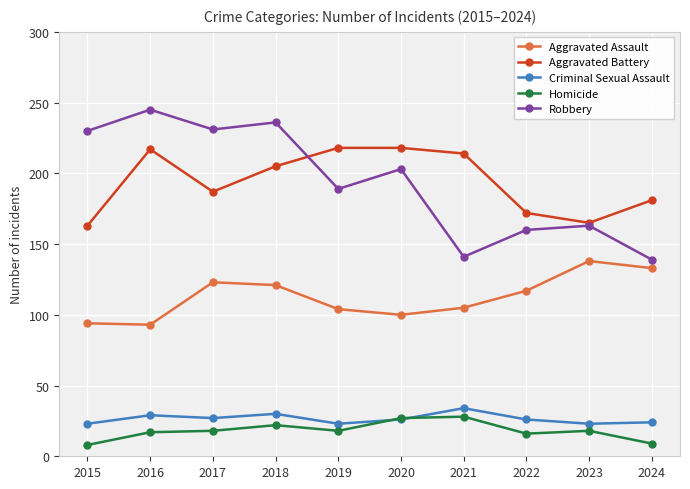

What is the maximum value shown in the chart?

245